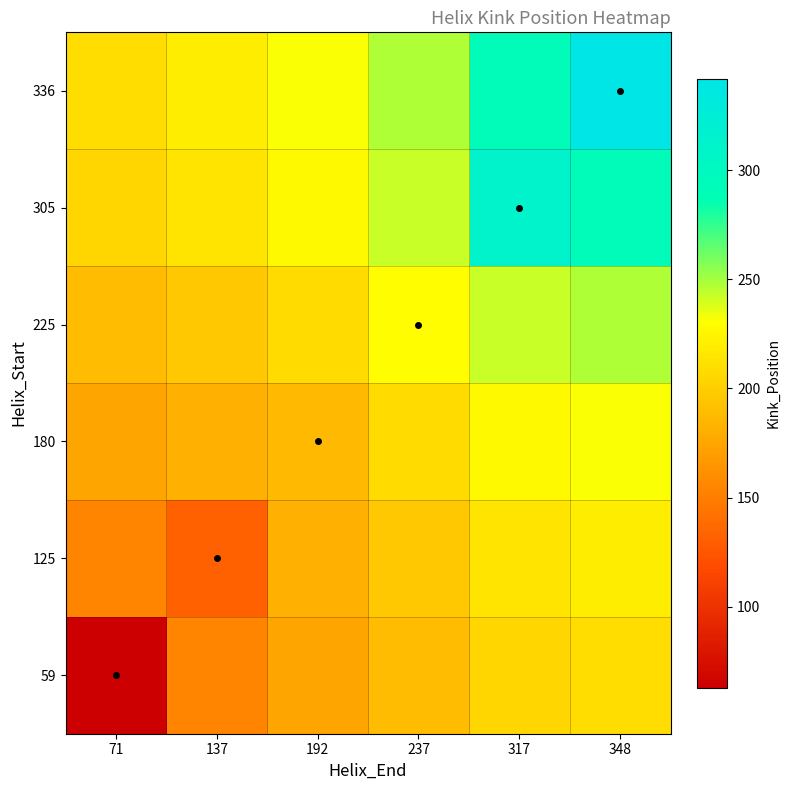

Reading left to right, what are all the values shown in this chart?

59: 71=63.0	137=153.6	192=175.2	237=188.4	317=204.8	348=209.3
125: 71=153.6	137=132.0	192=181.2	237=196.4	317=214.4	348=219.2
180: 71=175.2	137=181.2	192=187.0	237=208.4	317=227.0	348=231.9
225: 71=188.4	137=196.4	192=208.4	237=229.0	317=242.6	348=247.5
305: 71=204.8	137=214.4	192=227.0	237=242.6	317=312.0	348=292.9
336: 71=209.3	137=219.2	192=231.9	237=247.5	317=292.9	348=342.0